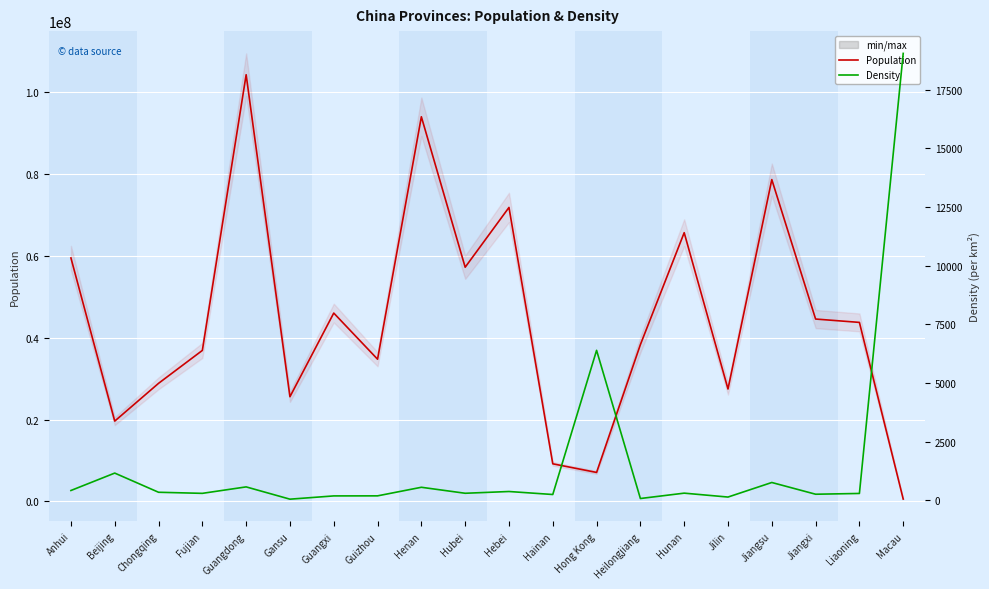

Reading right to left, transcribe all the data shown in this chart.

Population: Macau=552300.0	Liaoning=43746323.0	Jiangxi=44567475.0	Jiangsu=78659903.0	Jilin=27462297.0	Hunan=65683722.0	Heilongjiang=38312224.0	Hong Kong=7061200.0	Hainan=9171300.0	Hebei=71854202.0	Hubei=57237740.0	Henan=94023567.0	Guizhou=34746468.0	Guangxi=46026629.0	Gansu=25575254.0	Guangdong=104303132.0	Fujian=36894216.0	Chongqing=28846170.0	Beijing=19612368.0	Anhui=59500510.0
Density: Macau=19044.8	Liaoning=299.8	Jiangxi=266.9	Jiangsu=766.7	Jilin=146.5	Hunan=312.8	Heilongjiang=84.4	Hong Kong=6396.0	Hainan=255.0	Hebei=382.8	Hubei=307.9	Henan=563.0	Guizhou=197.4	Guangxi=195.0	Gansu=56.3	Guangdong=579.5	Fujian=304.1	Chongqing=350.5	Beijing=1167.4	Anhui=425.9